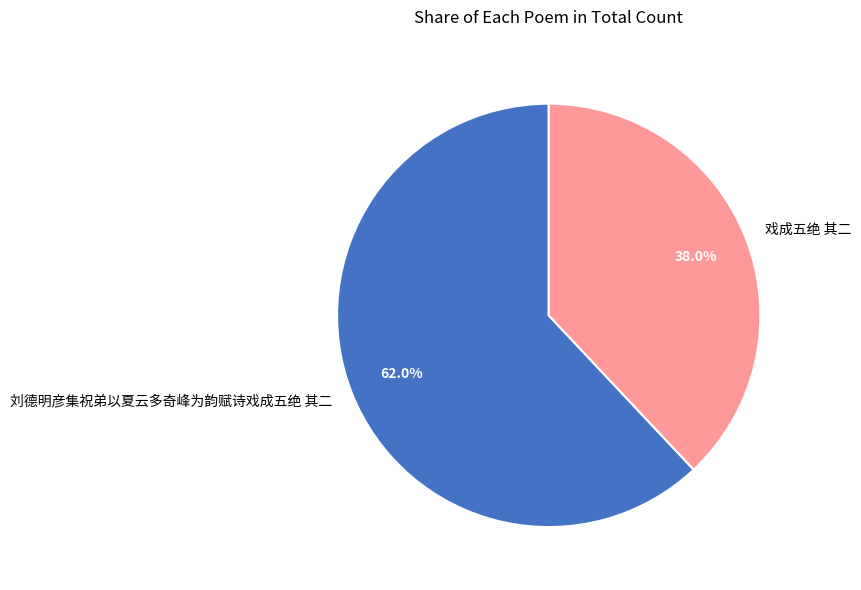

Which slice is the smallest?

戏成五绝 其二